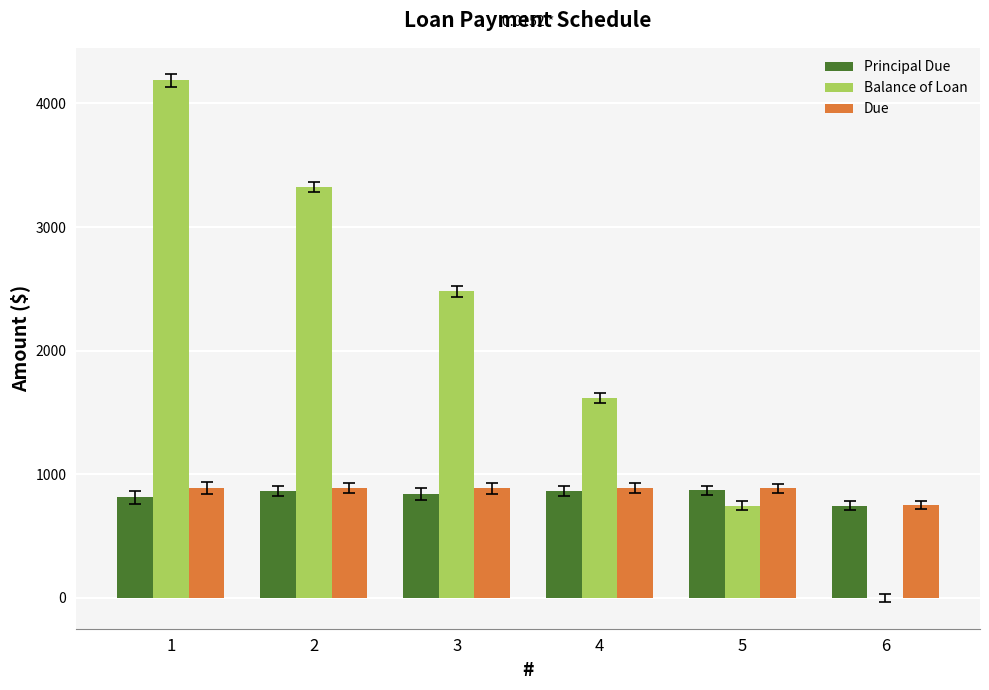

Which series has the largest total across all categories?

Balance of Loan